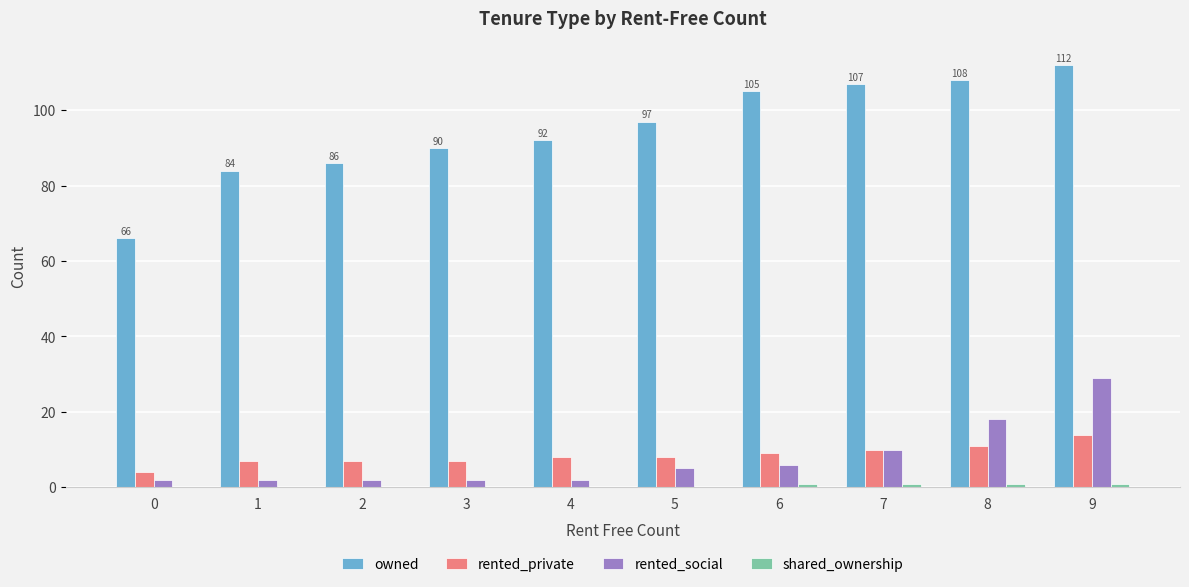

At which category is the sum across all series the highest?

9